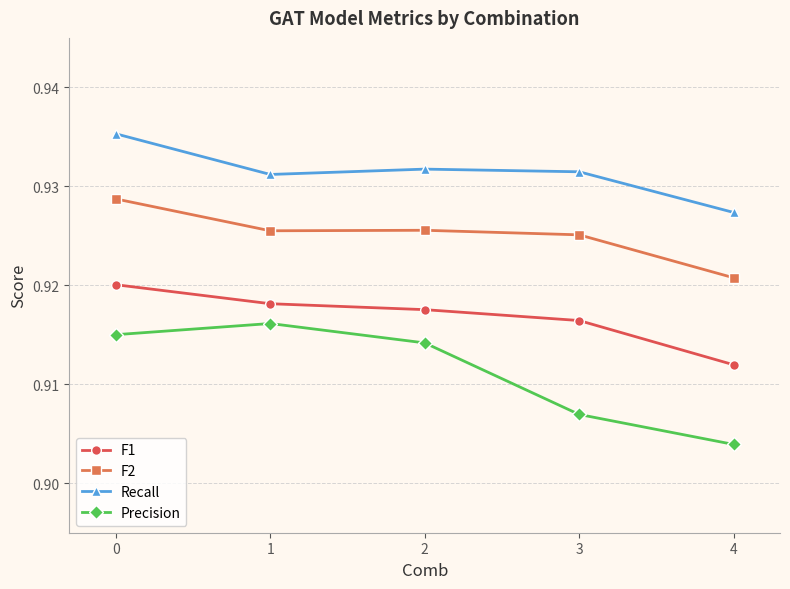

How many F1 values are between 0 and 1?

5